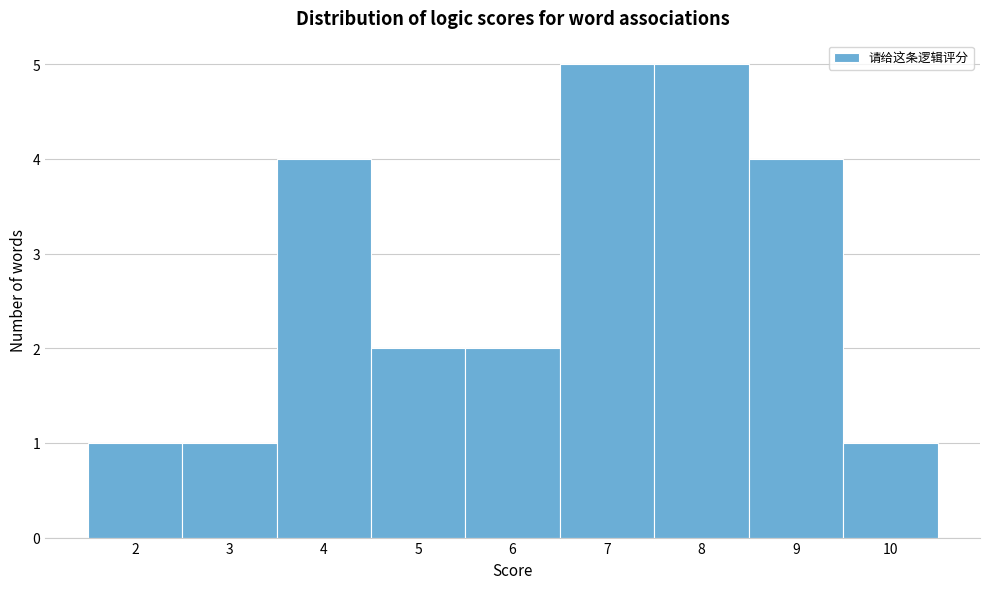

Reading left to right, list every bar in this chart as the range it spans on the x-axis followed by its height. The values are not printed on the chart, so give them approximately, as read against the axis.

1.5 to 2.5: 1
2.5 to 3.5: 1
3.5 to 4.5: 4
4.5 to 5.5: 2
5.5 to 6.5: 2
6.5 to 7.5: 5
7.5 to 8.5: 5
8.5 to 9.5: 4
9.5 to 10.5: 1